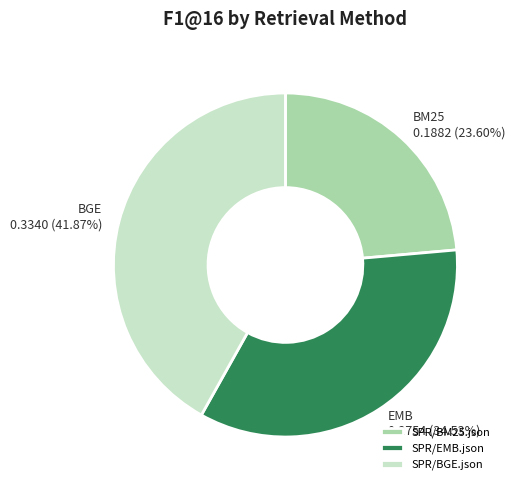

To the nearest percent, what is the combined percentage of SPR/EMB.json and SPR/BM25.json?

58%